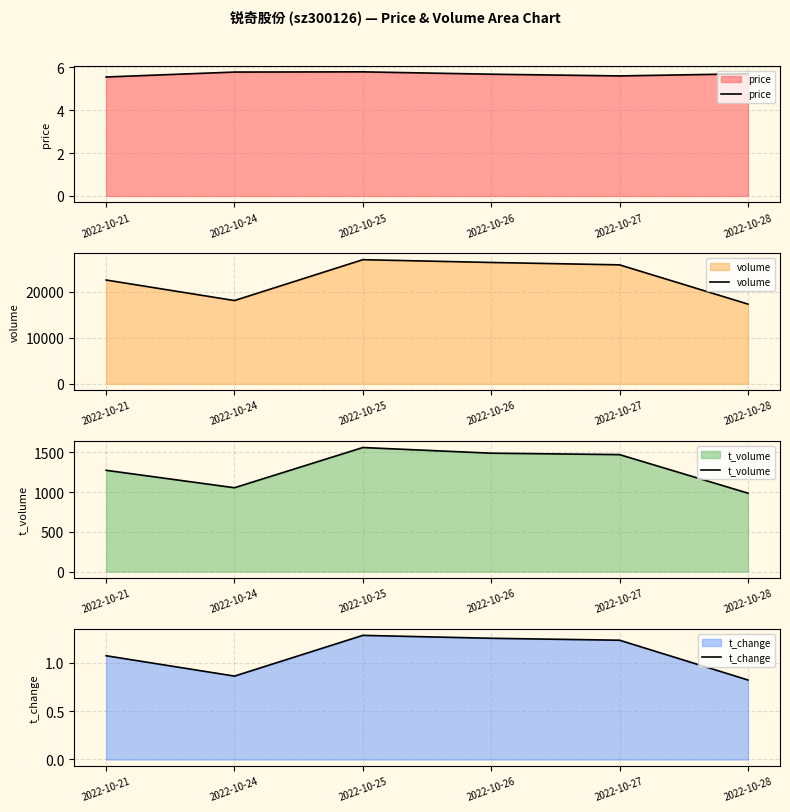

Is it true that volume equals 18133.0 at 2022-10-24?

True